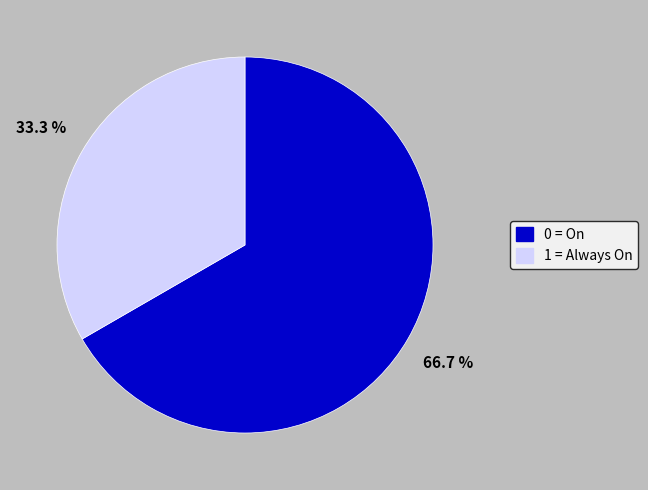

The 1 = Always On slice represents 33% of the pie. True or false?

True